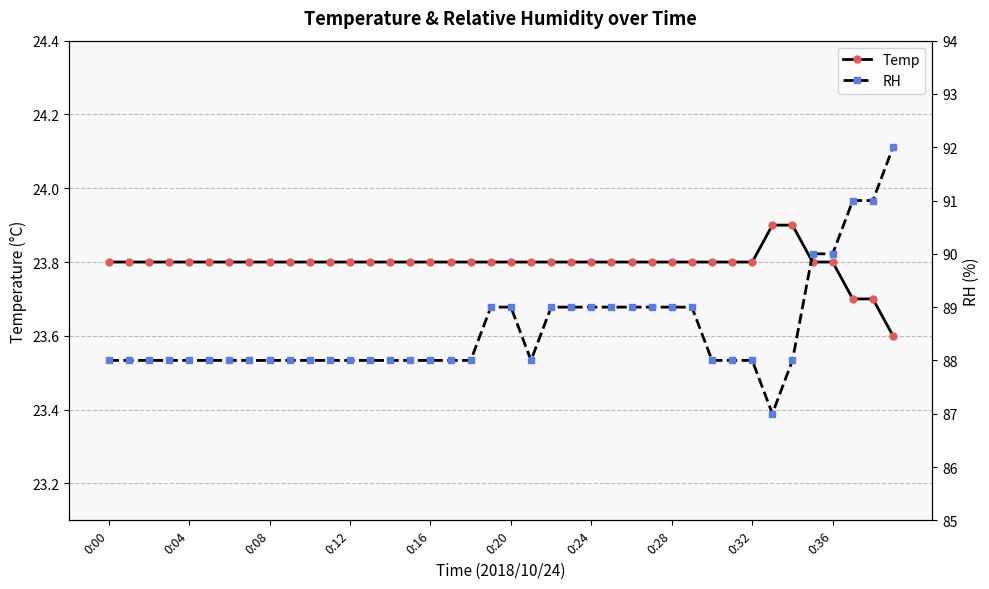

What position from the left is 17?

18